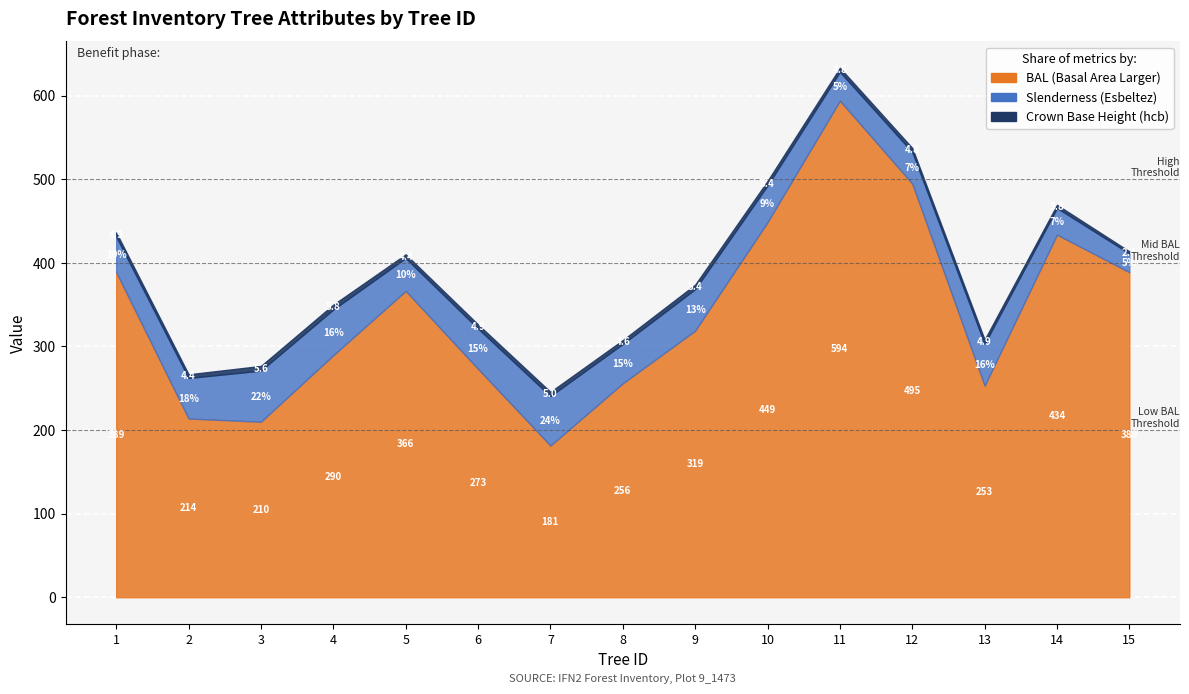

How many lines are shown in the chart?

3